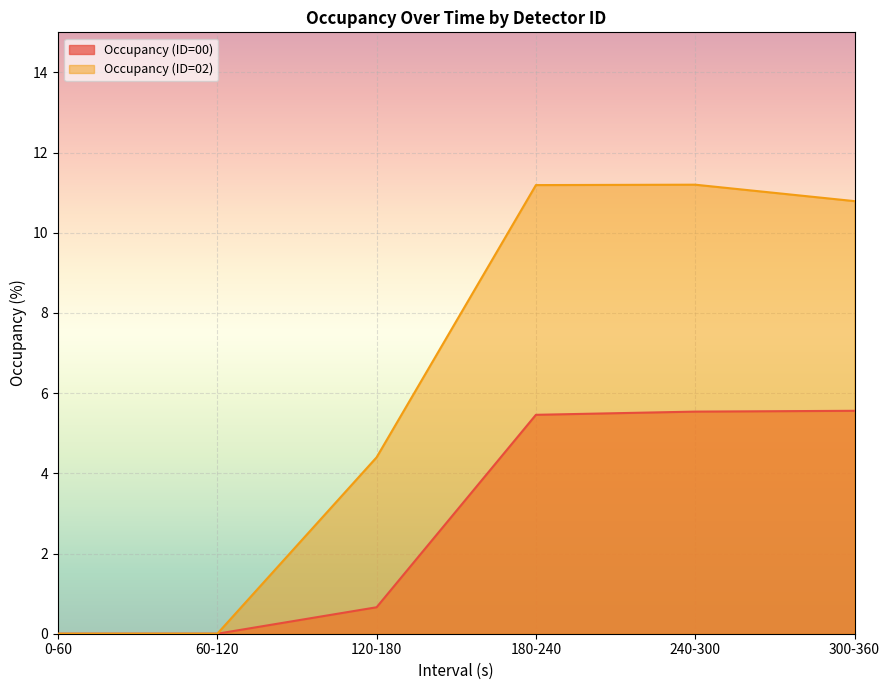

At which category is the sum across all series the highest?

240-300